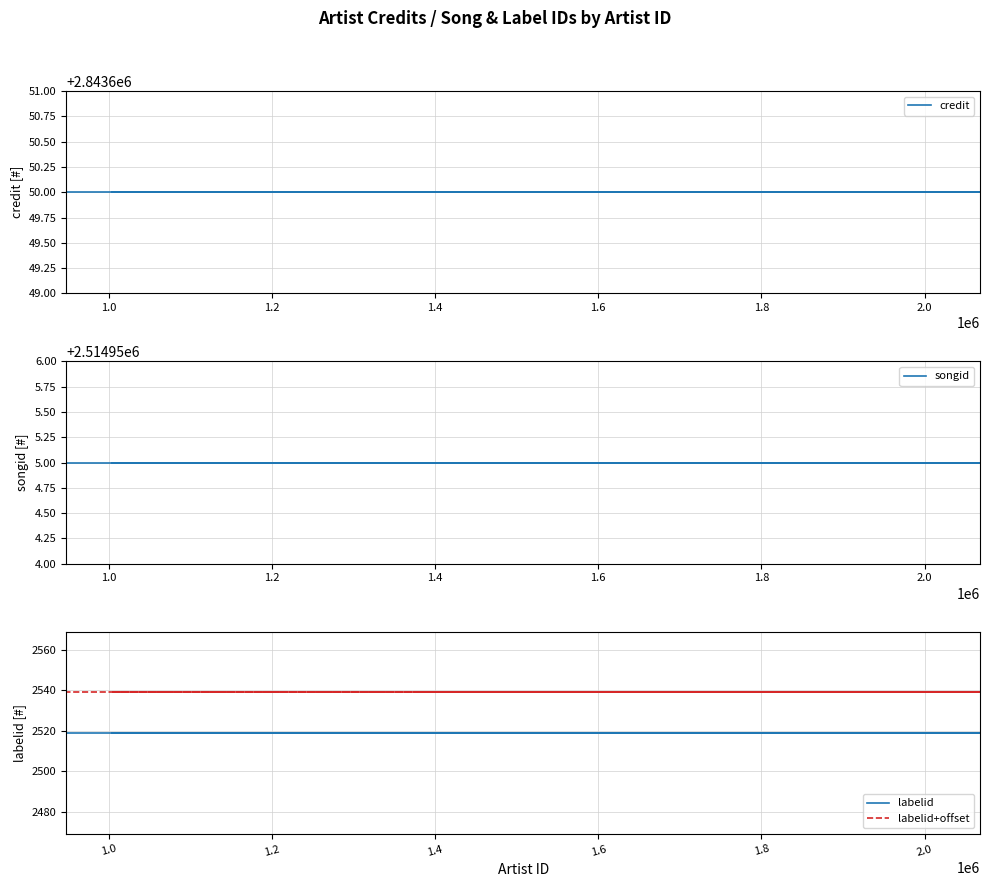

True or false: credit and labelid cross at least once.

False